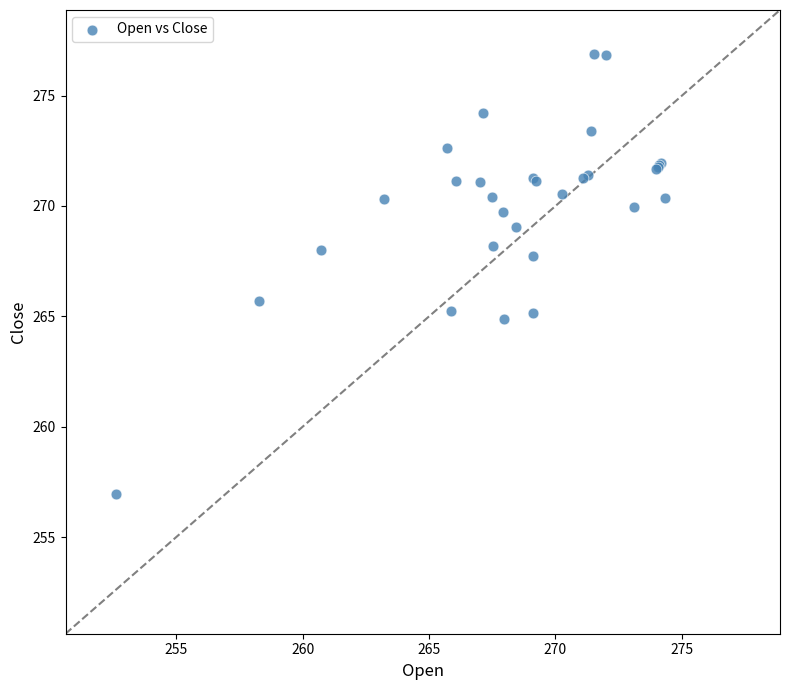

What Y value in the scatter plot is closest to 266?

265.7